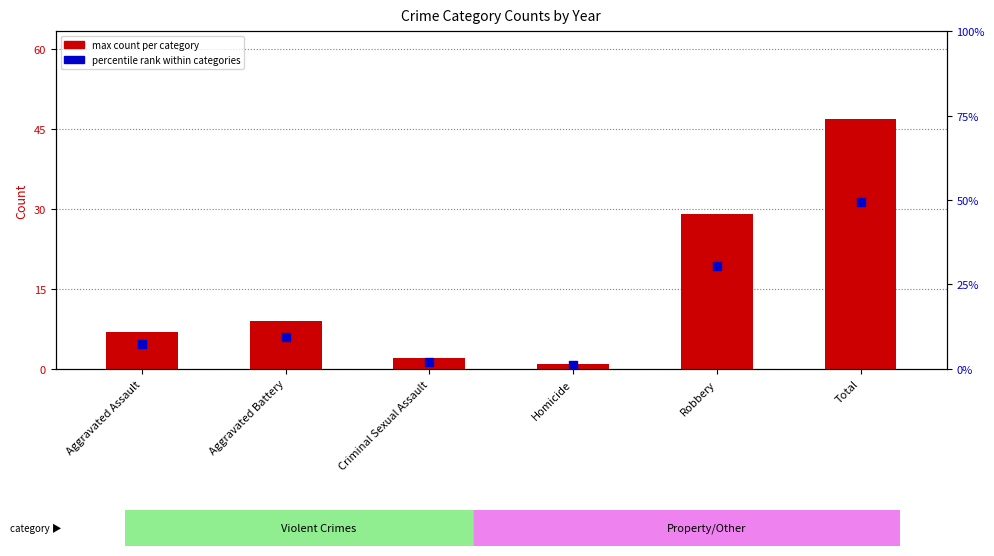

Which series has the largest total across all categories?

percentile rank